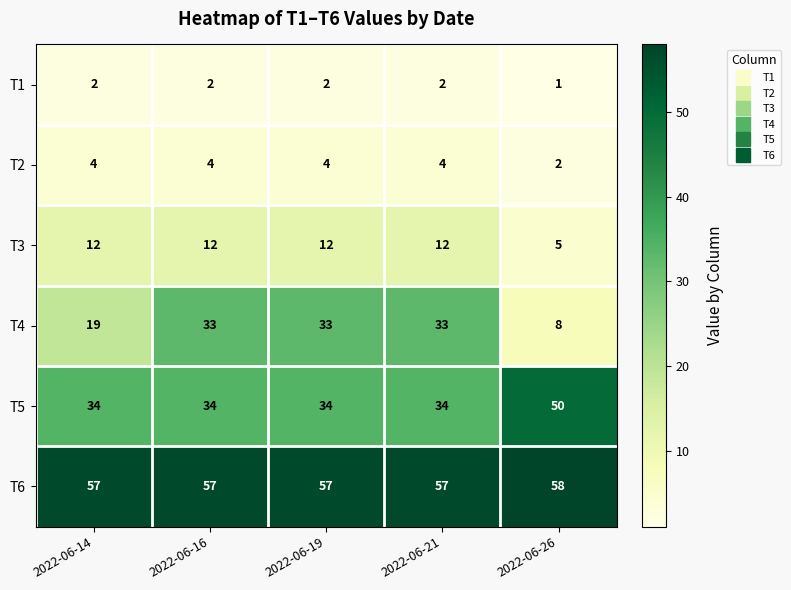

Reading left to right, list all the values displayed in this chart.

T1: 2	2	2	2	1
T2: 4	4	4	4	2
T3: 12	12	12	12	5
T4: 19	33	33	33	8
T5: 34	34	34	34	50
T6: 57	57	57	57	58